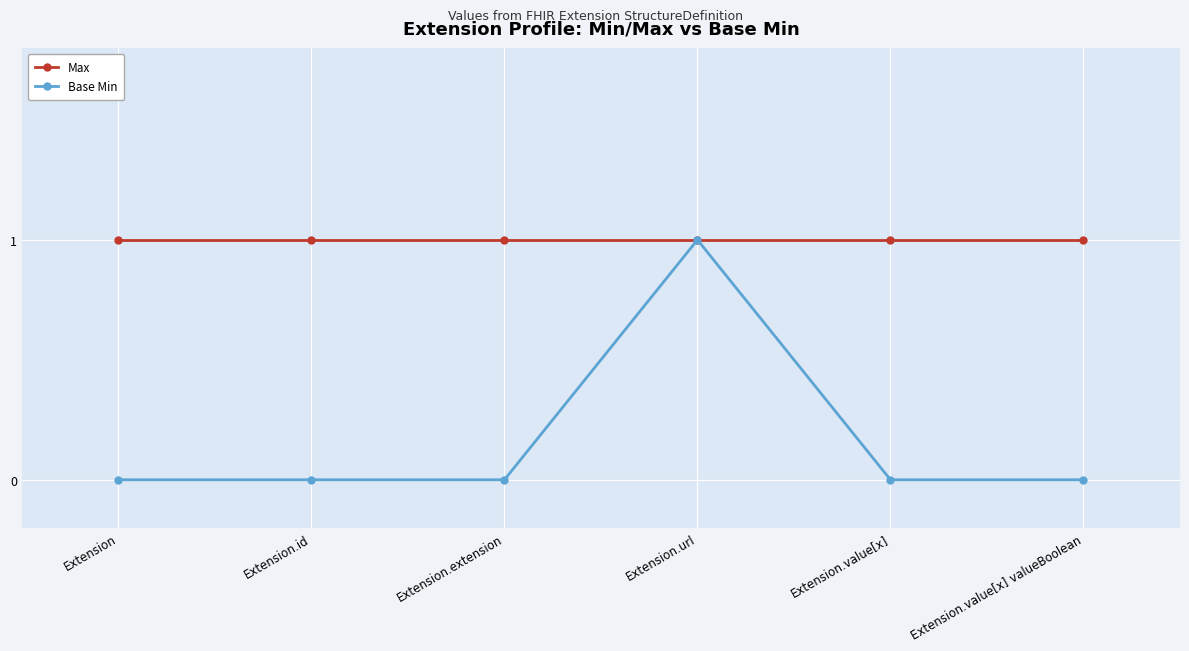

List the series in order of their overall mean, lowest first.

Base Min, Max